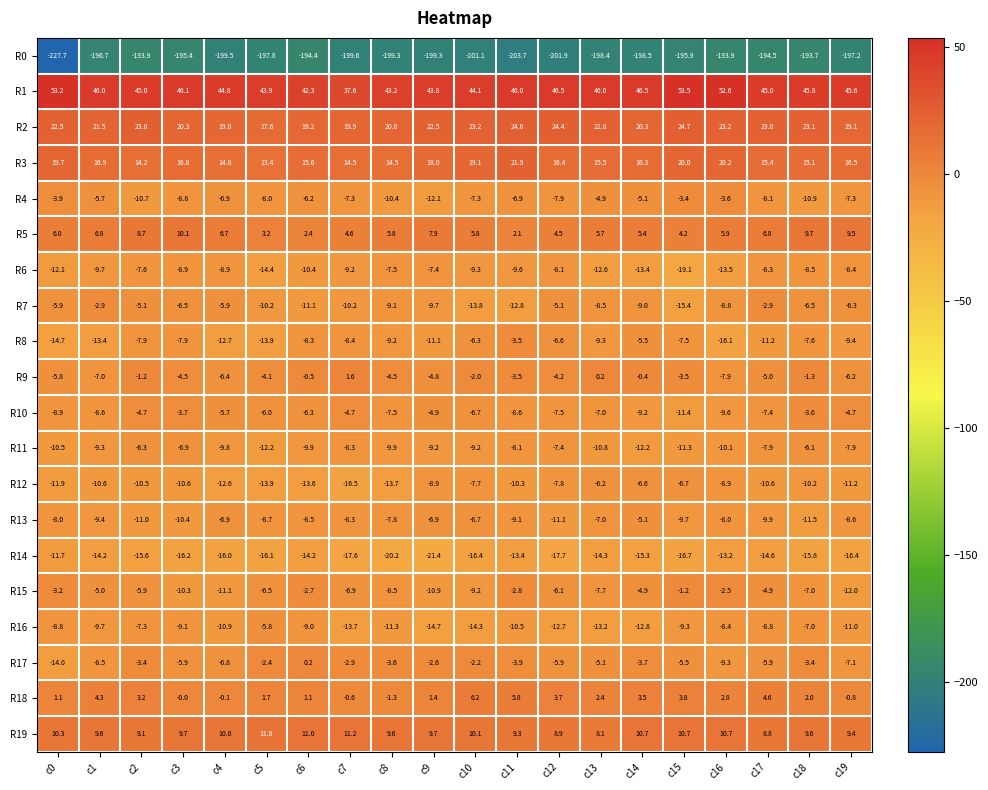

Which series has the largest range (max minus min)?

R0